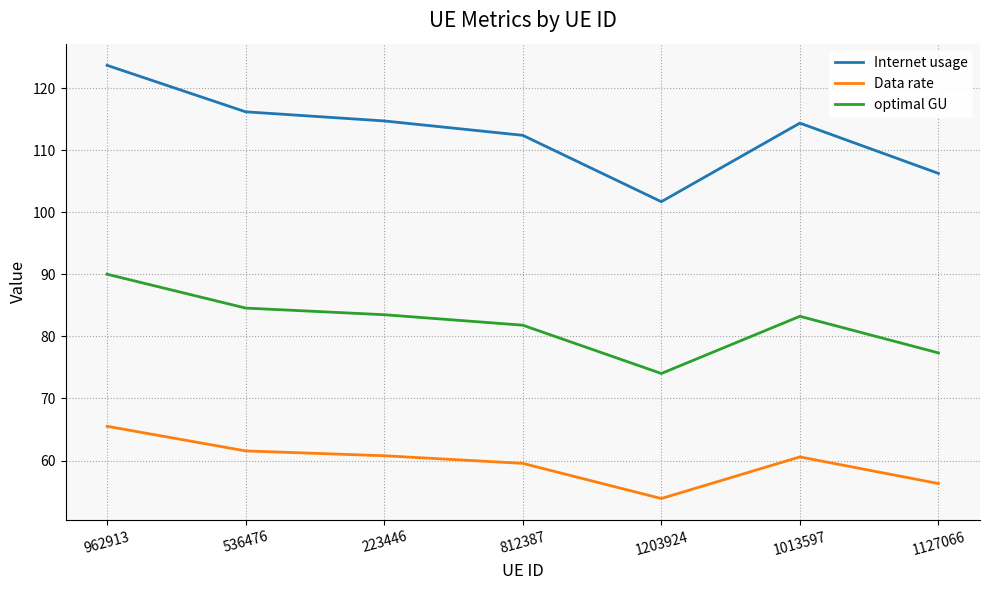

Which series has the widest spread of values?

Internet usage